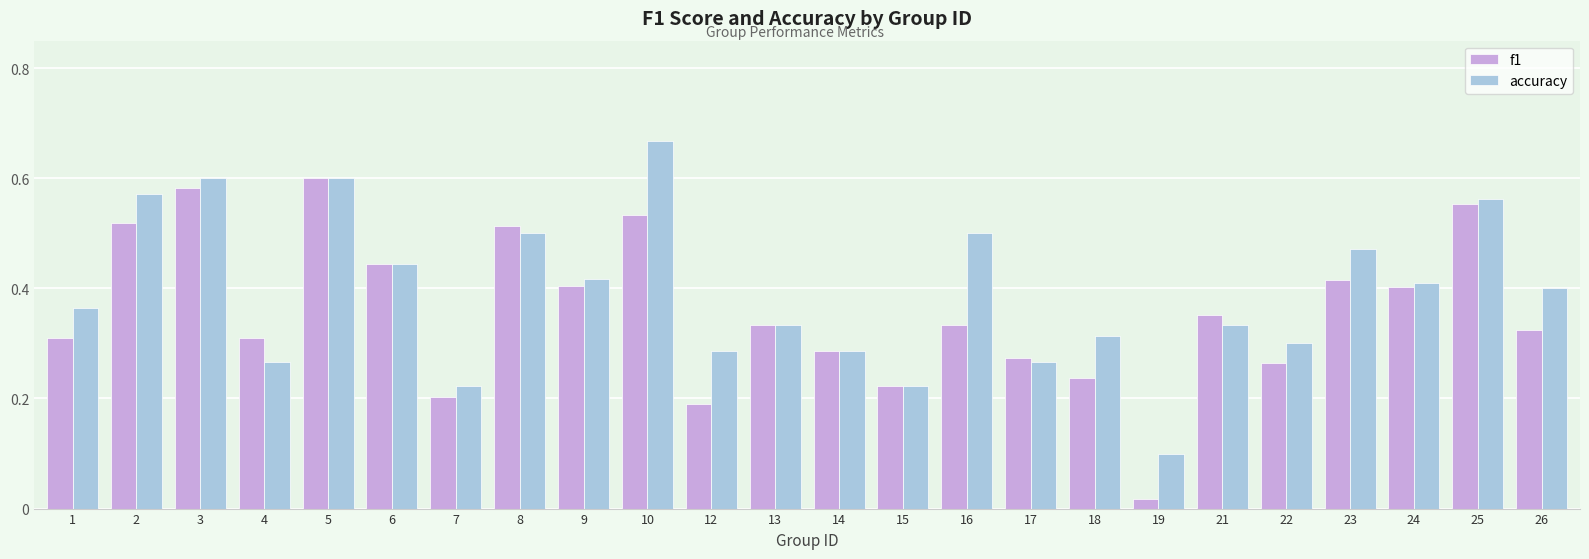

What is the sum of all f1 values?

8.6